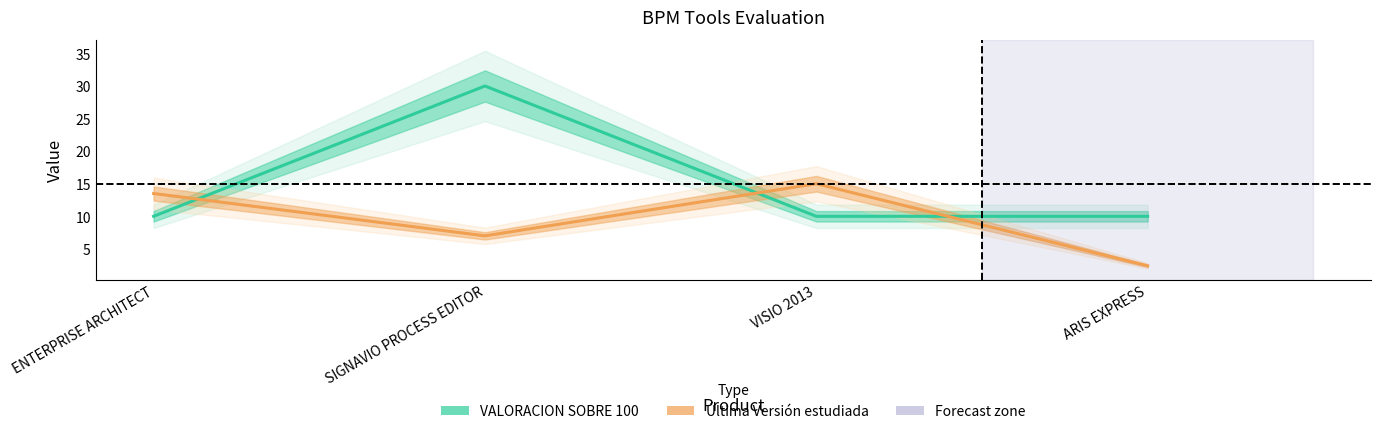

True or false: VALORACION SOBRE 100 and Ultima Versión estudiada intersect in this chart.

True